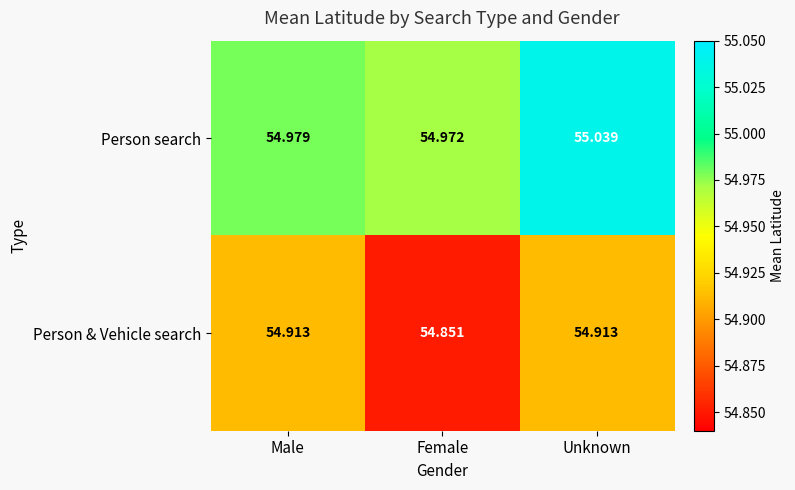

How many categories are shown in the chart?

3